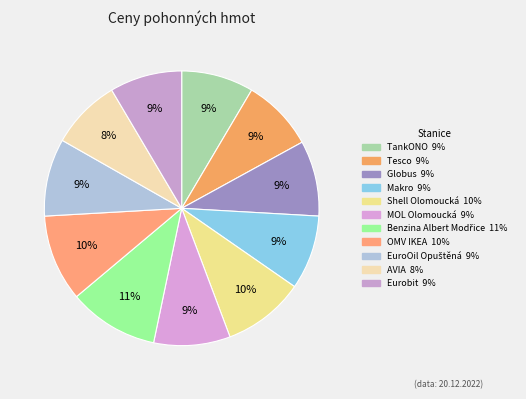

How many segments does this pie chart have?

11